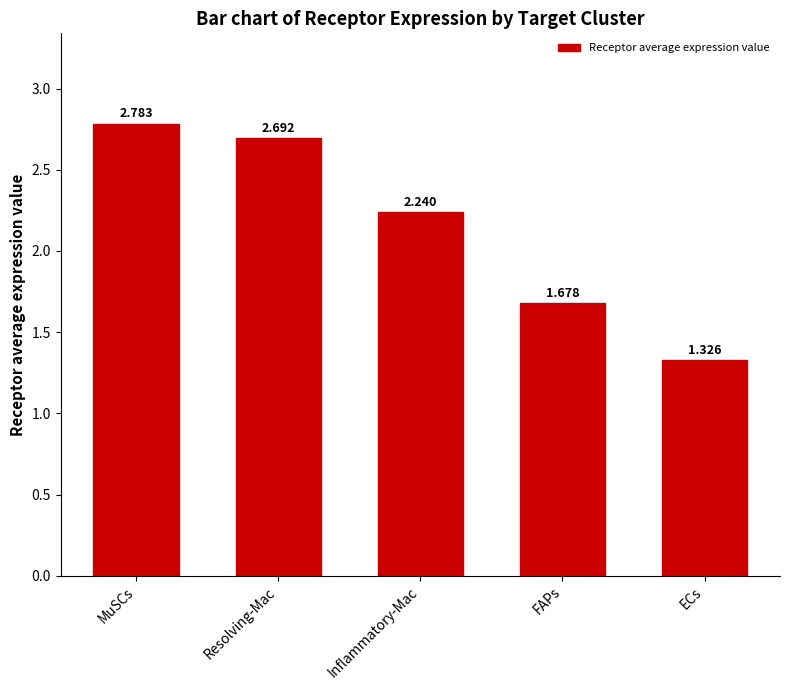

Which has a higher value, Inflammatory-Mac or FAPs?

Inflammatory-Mac